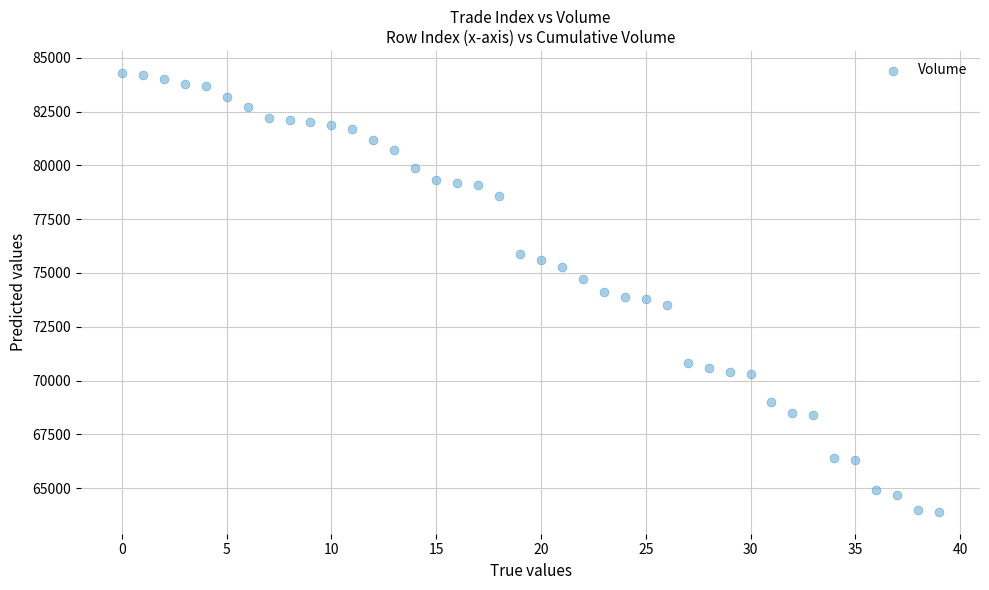

Count the number of points in this scatter plot.

40